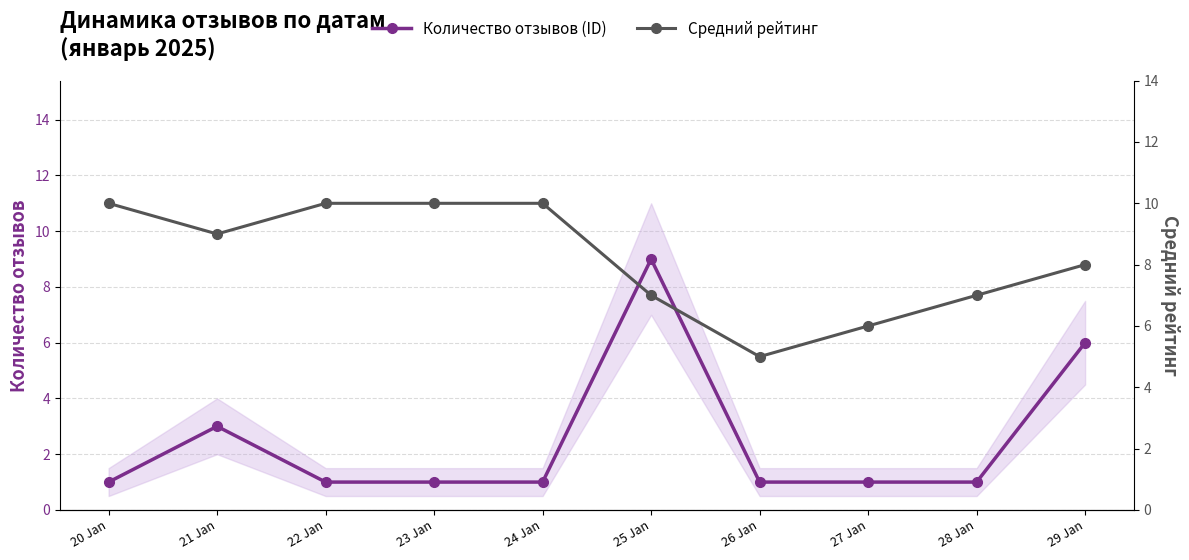

What is the spread (max minus min) of values at 27 Jan?

5